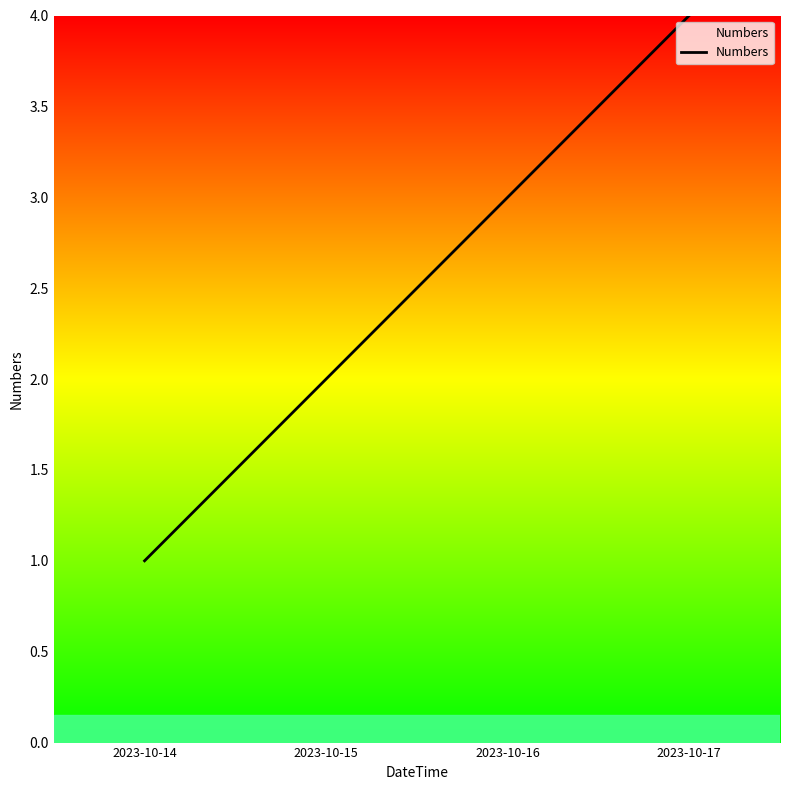

Approximately how many times larger is the value at 2023-10-16 compared to 2023-10-14?

3.0